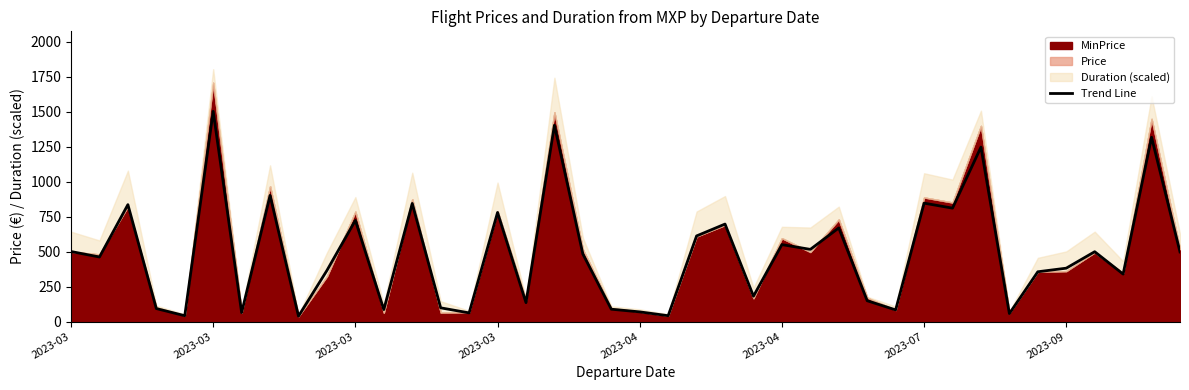

How many values are below 482?

20